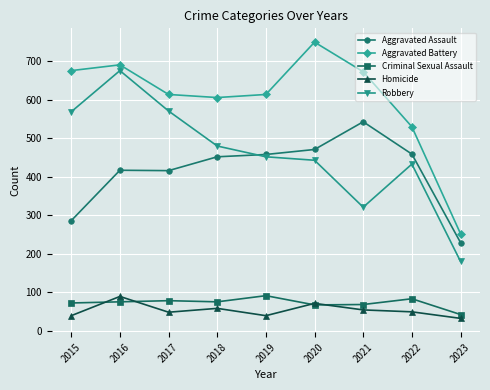

What is the approximate value of Homicide at 2023?

32